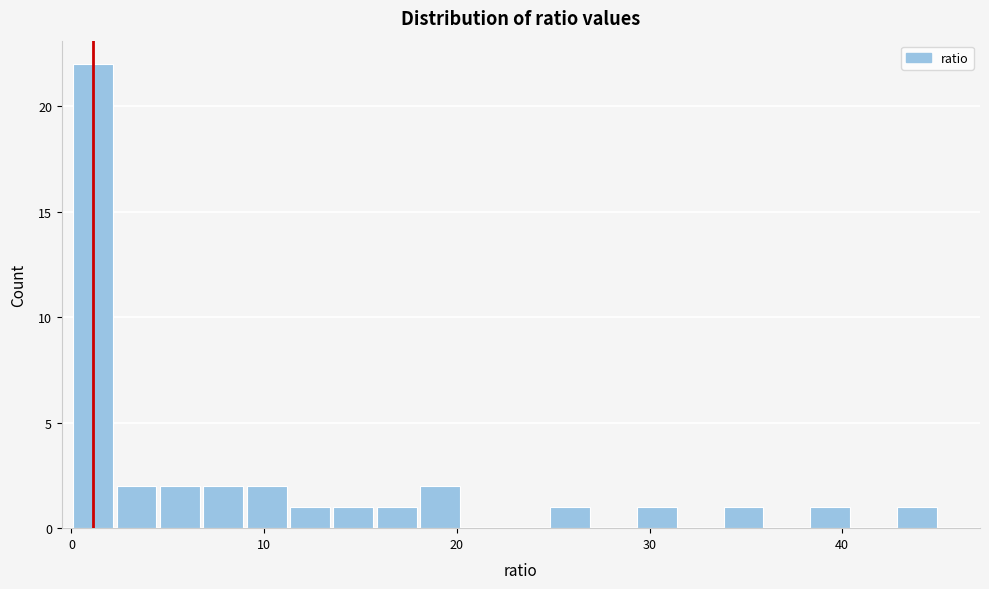

Read against the x-axis, roughly where is the centre of the tallest bar?

1